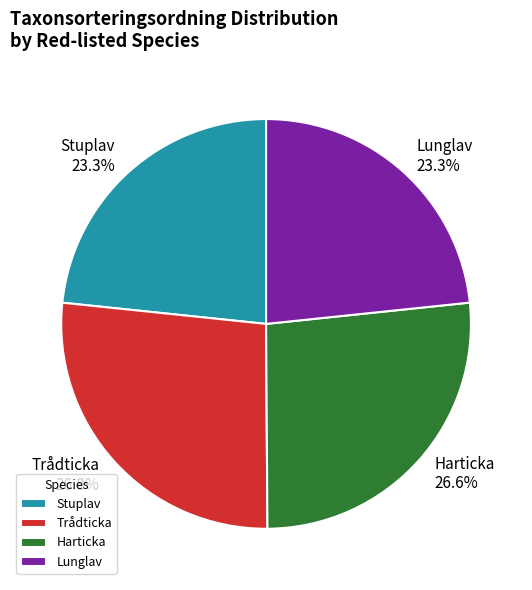

What portion of the pie excludes Lunglav?

76.7%